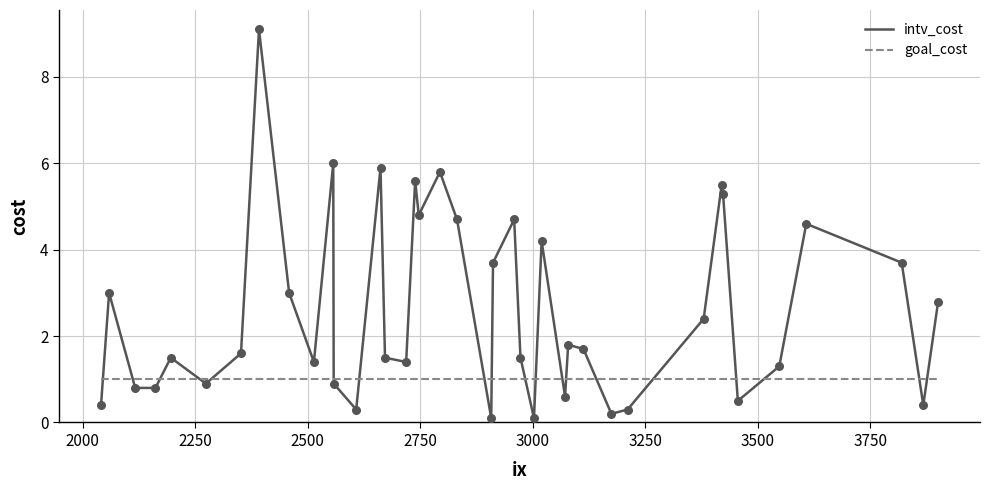

Which series has the largest total across all categories?

intv_cost